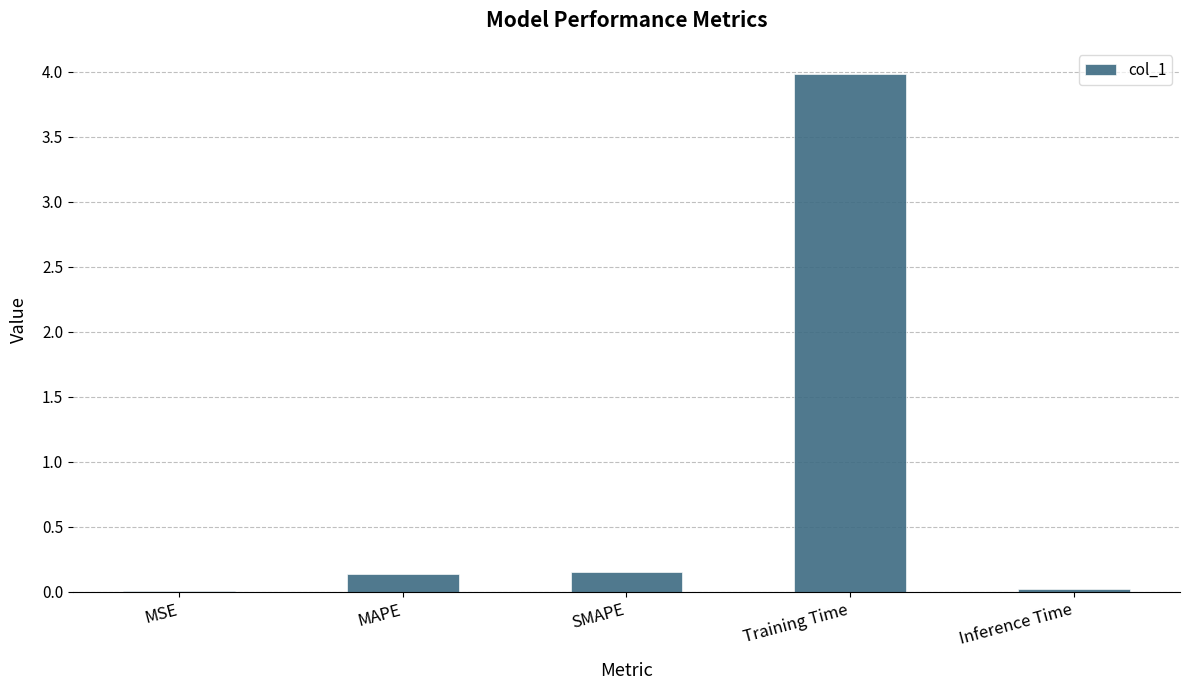

The chart shows a value of 5.6 at Training Time. True or false?

False